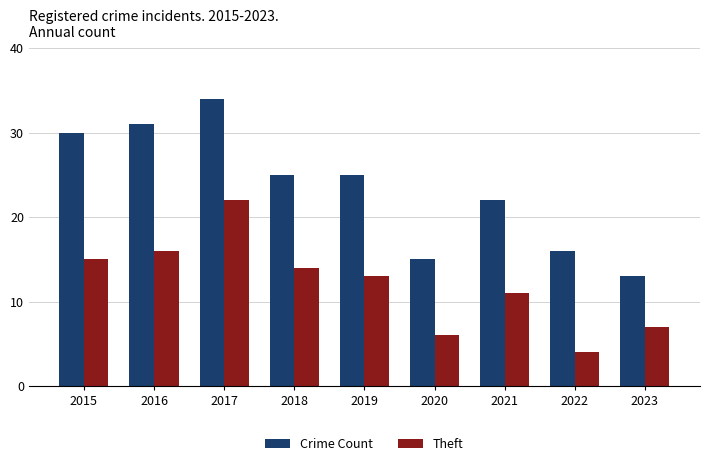

Between 2017 and 2021, which series saw the biggest shift?

Crime Count